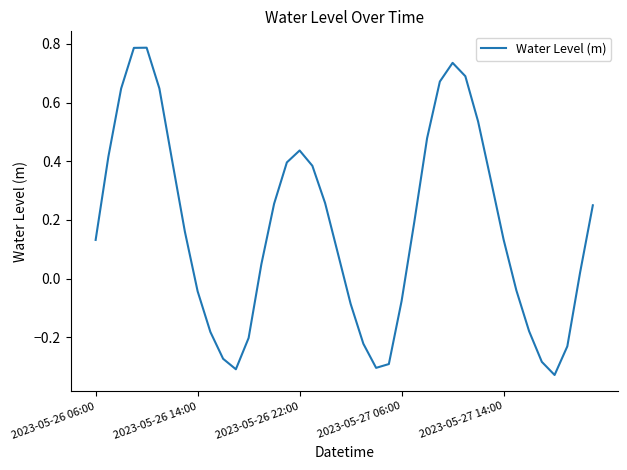

How many positive values are there?

25